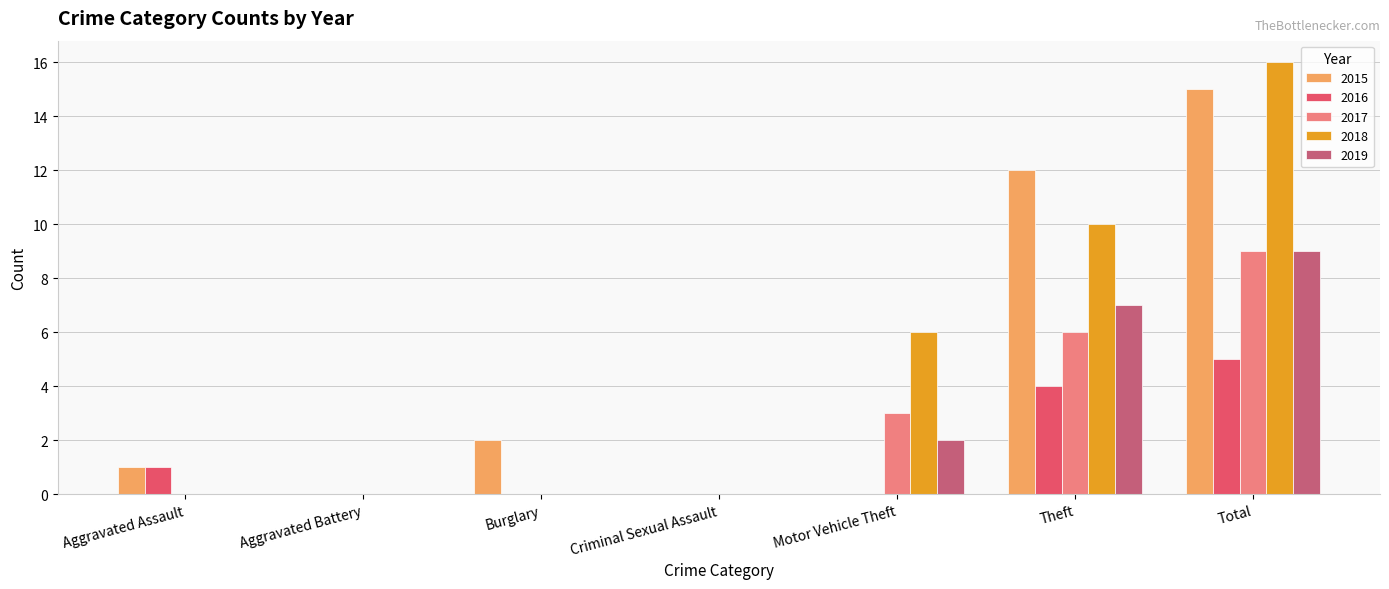

What is the approximate value of 2017 at Theft?

6